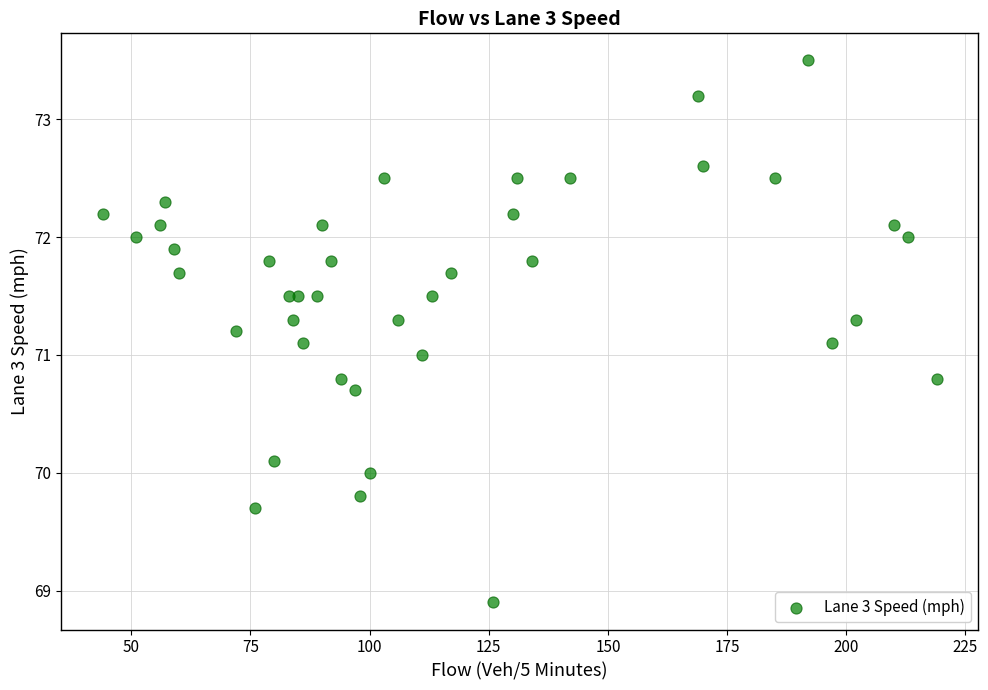

What is the range of Y values (max minus min)?

4.6